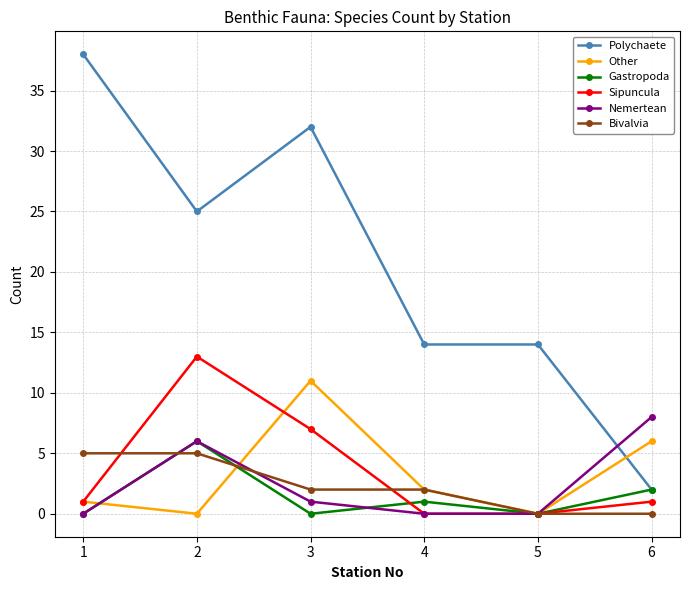

True or false: Gastropoda has a value of 0 at 3.

True